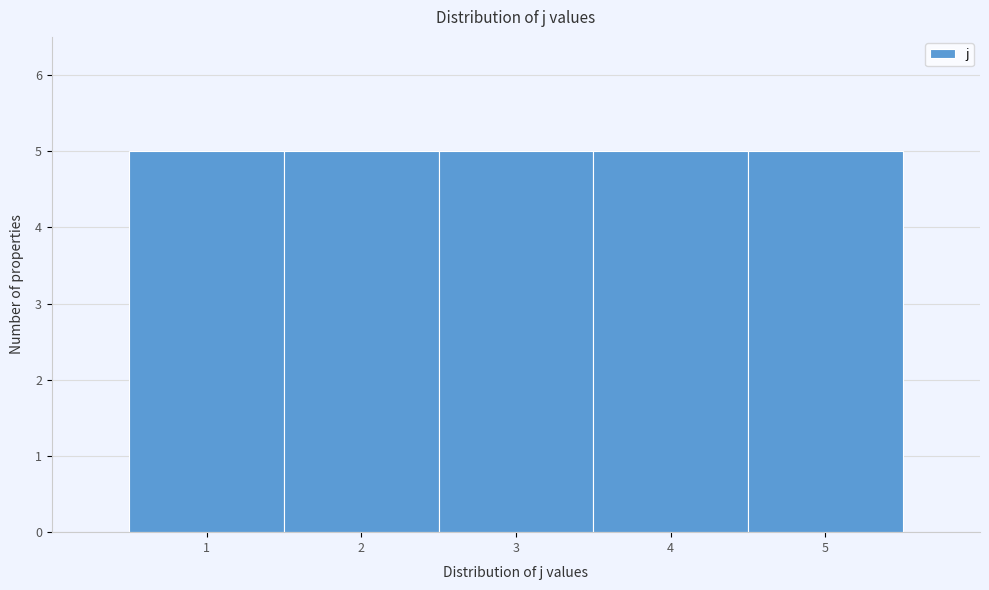

What is the height of the bar covering 3.5 to 4.5 on the x-axis? The values are not printed on the chart, so give them approximately, as read against the axis.

5